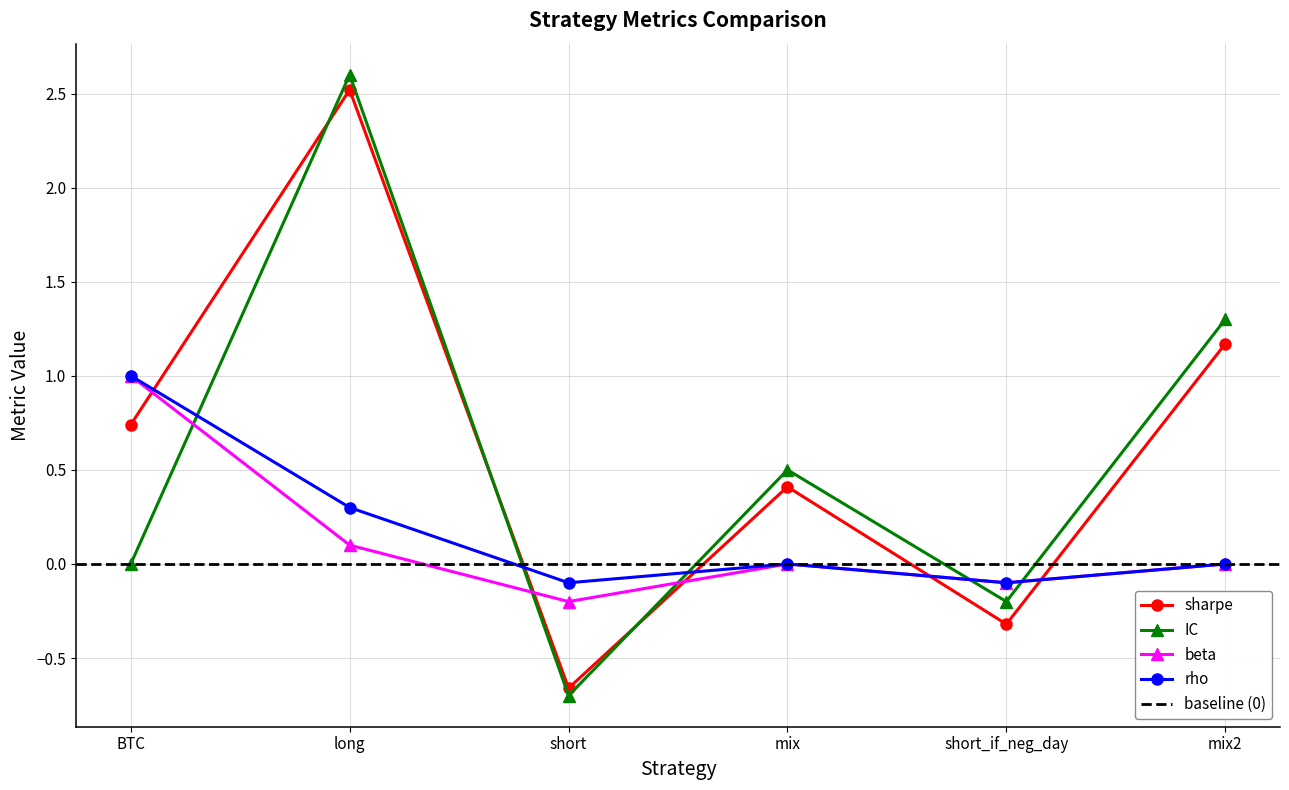

What is the difference between the highest and lowest values at short_if_neg_day?

0.2